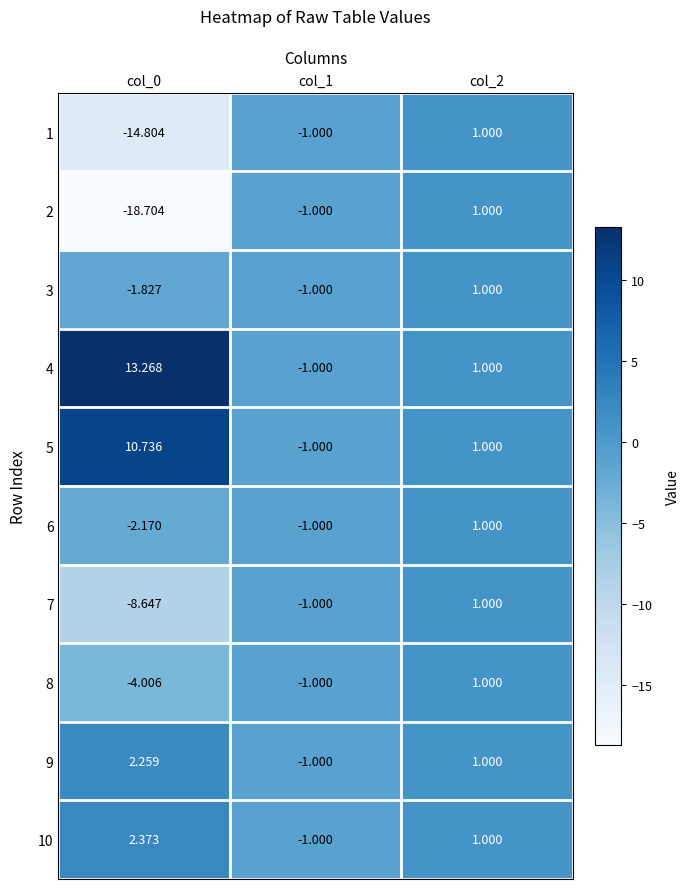

Is the value of 9 at col_2 greater than the value of 3 at col_1?

Yes